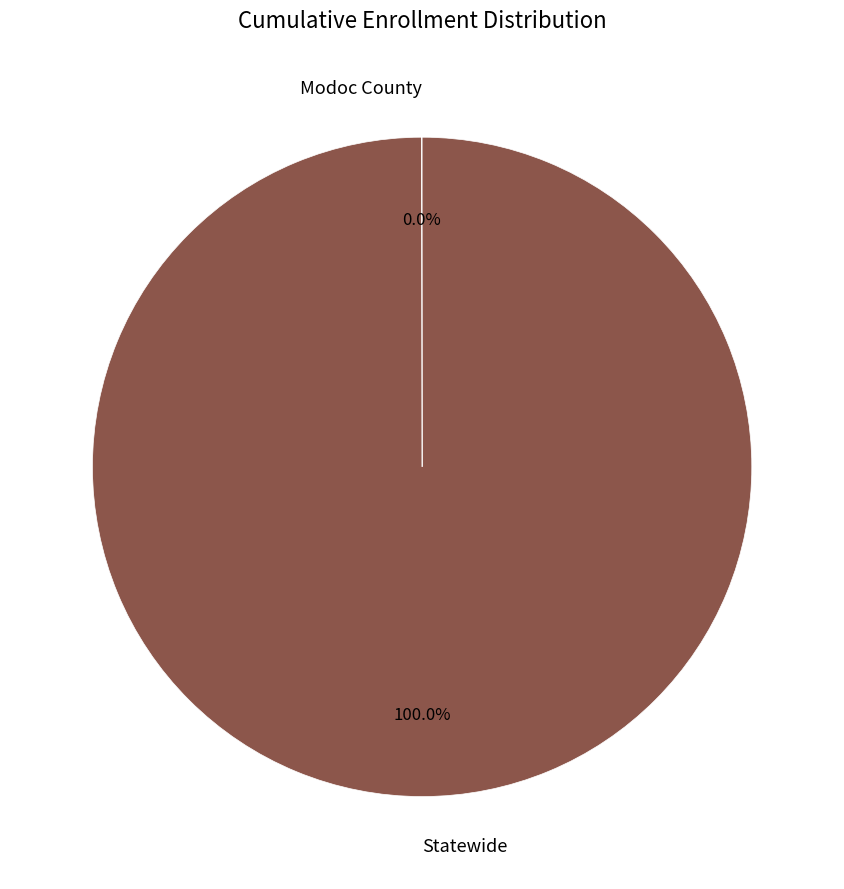

Does any single category account for the majority?

Yes